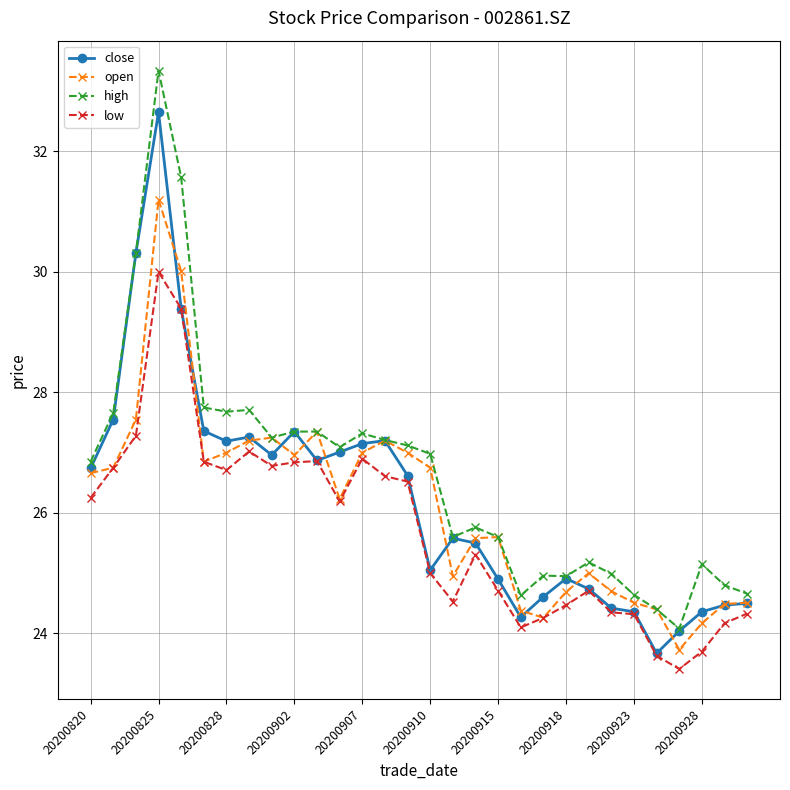

List the series in order of their peak value, lowest first.

low, open, close, high